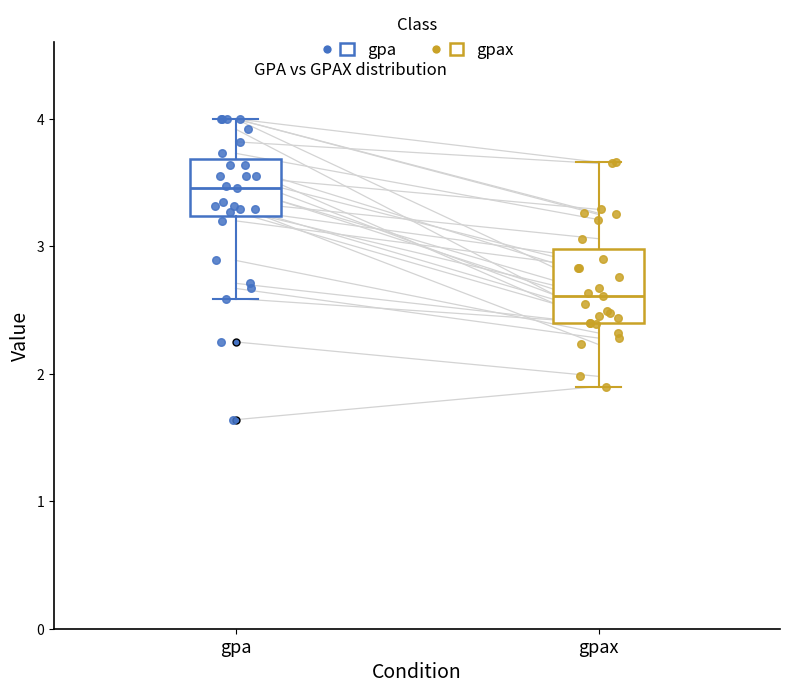

Where does the upper whisker of the box for gpa end on the y-axis? The values are not printed on the chart, so give them approximately, as read against the axis.

4.0